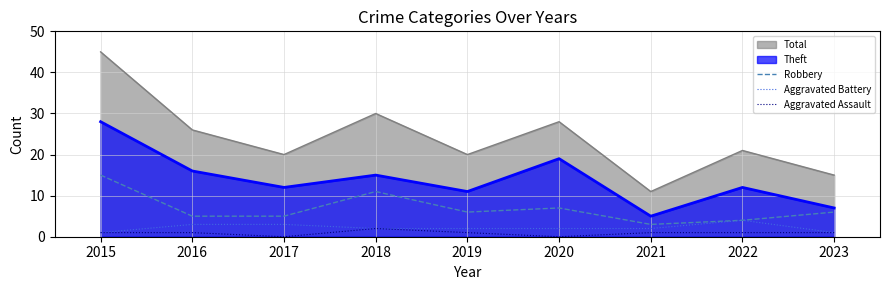

What is the spread (max minus min) of values at 2020?

28